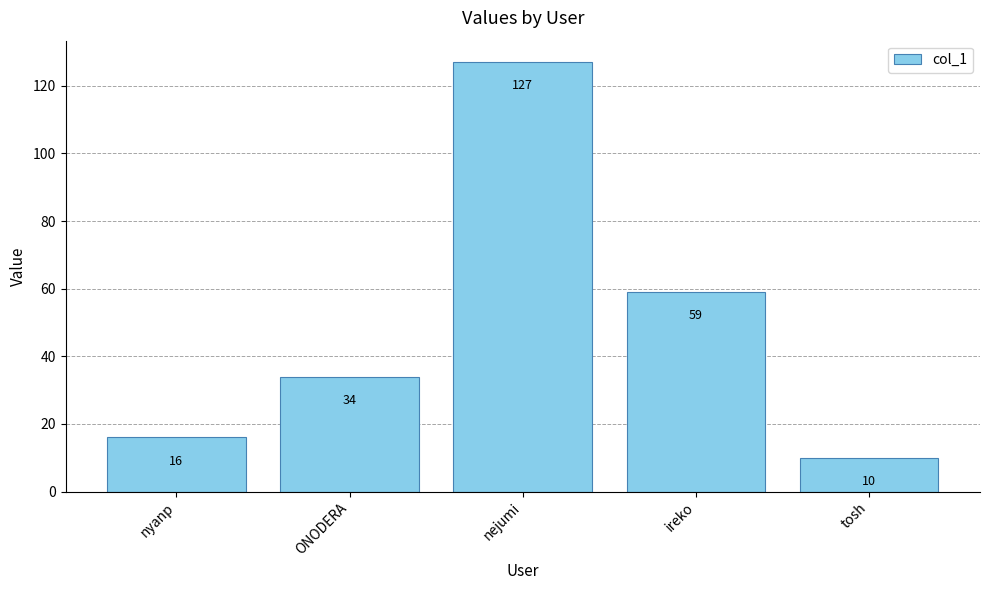

What is the maximum value shown in the chart?

127